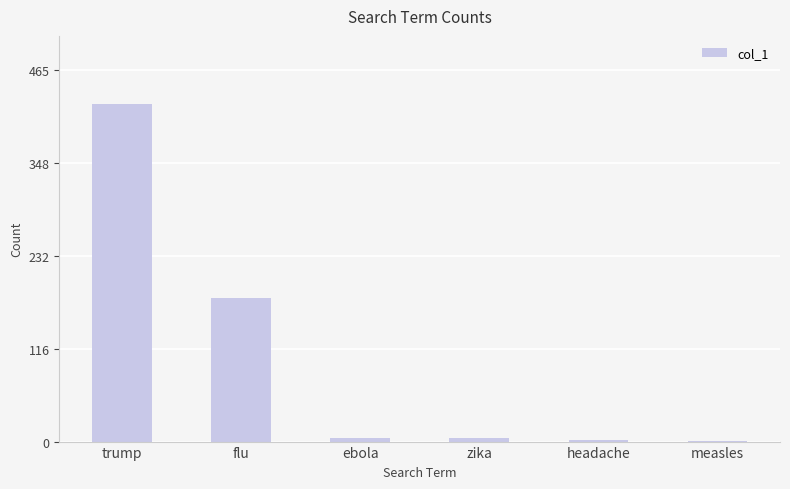

What is the maximum value shown in the chart?

423